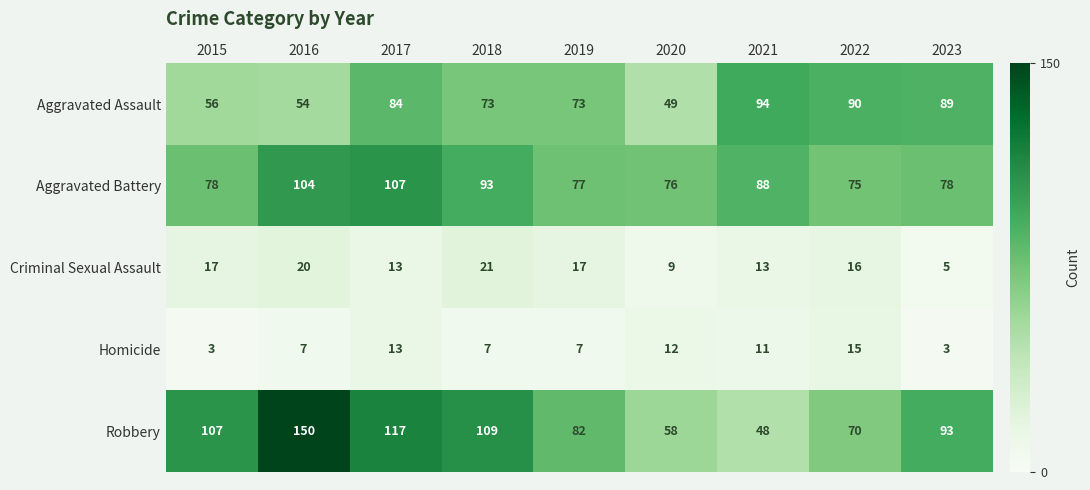

Between 2017 and 2022, which series saw the biggest shift?

Robbery